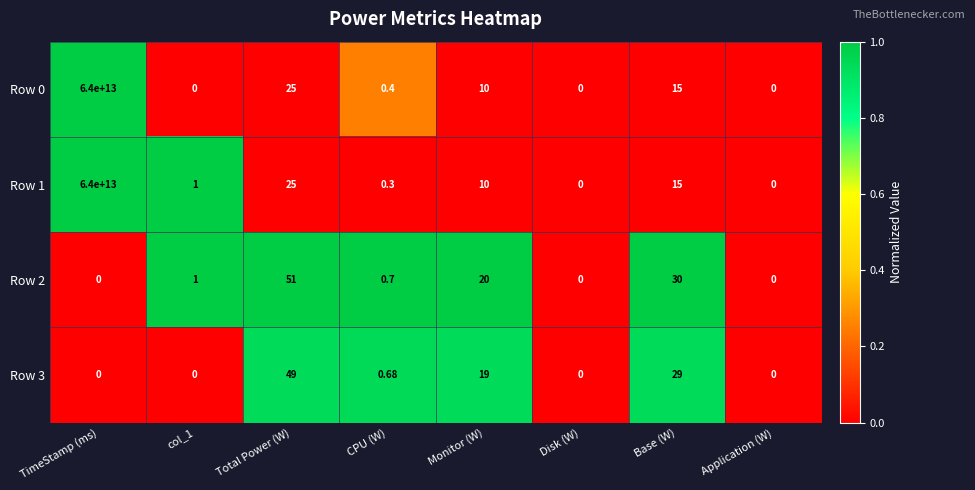

Where does the Row 1 series first go above 10?

TimeStamp (ms)